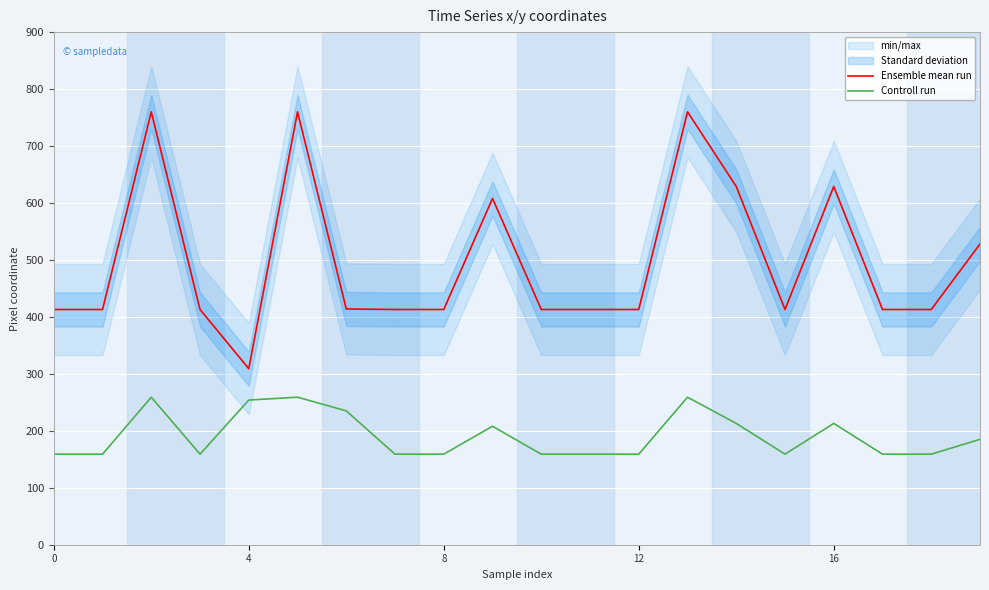

List the series in order of their overall mean, highest first.

Ensemble mean run, Controll run